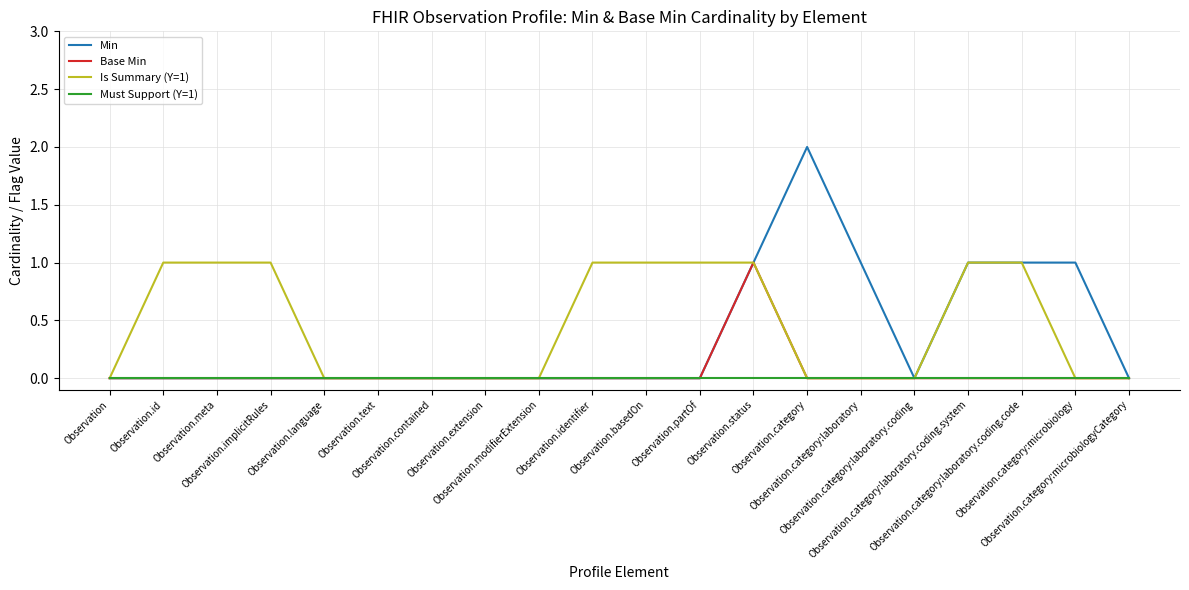

Which series has the largest range (max minus min)?

Min